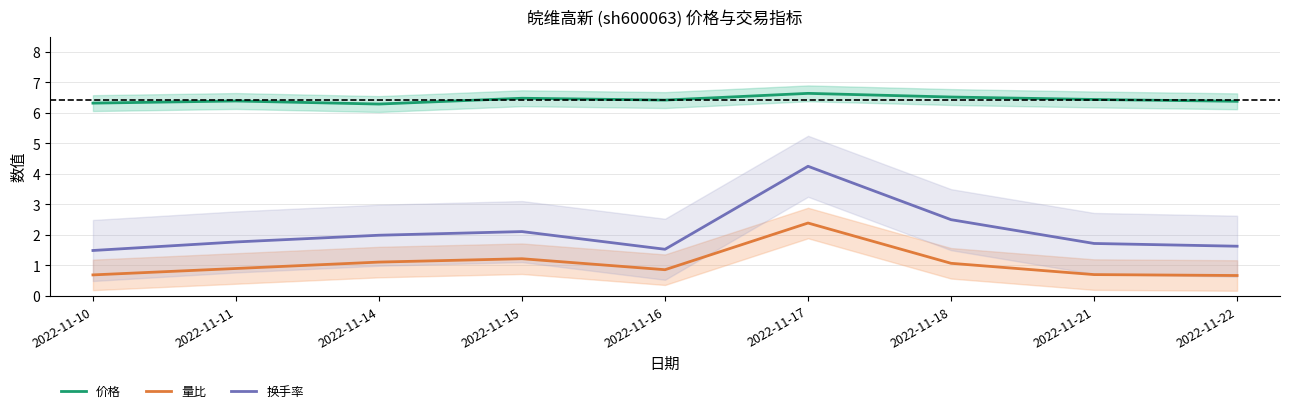

What is the difference between the second highest and second lowest values in the 量比 series?

0.5